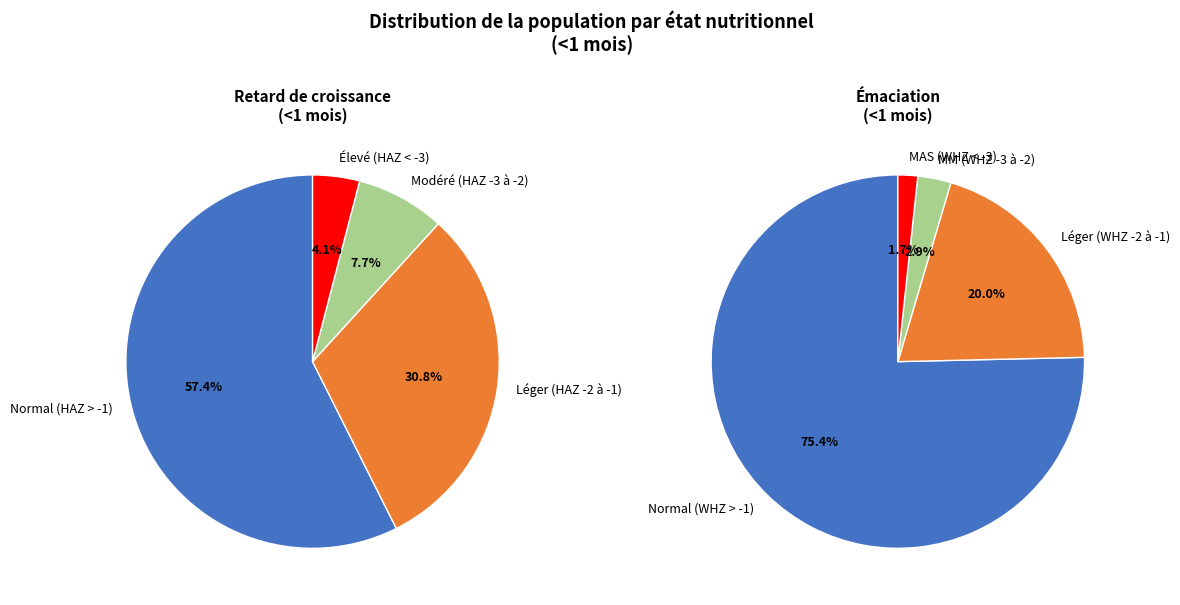

What percentage is the 2 slice, to the nearest percent?

8%